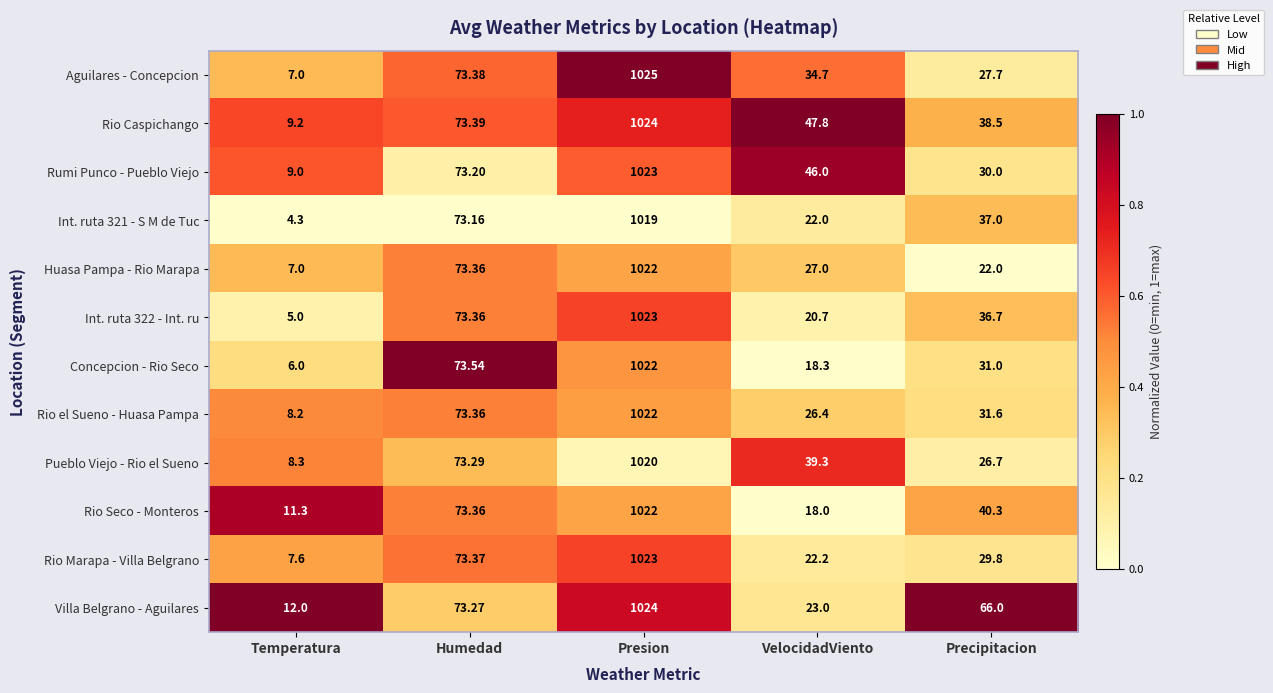

At which label does Concepcion - Rio Seco first exceed 31?

Humedad